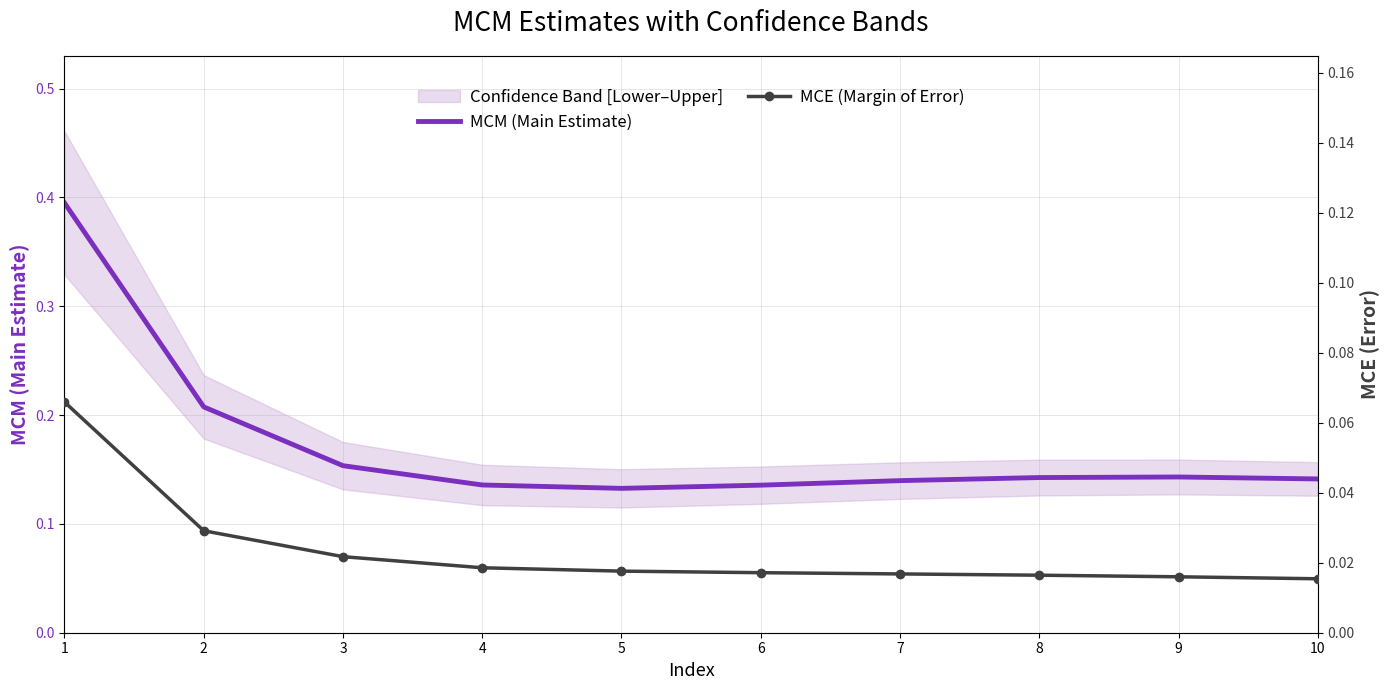

At which category does MCM (Main Estimate) reach its first local valley?

5